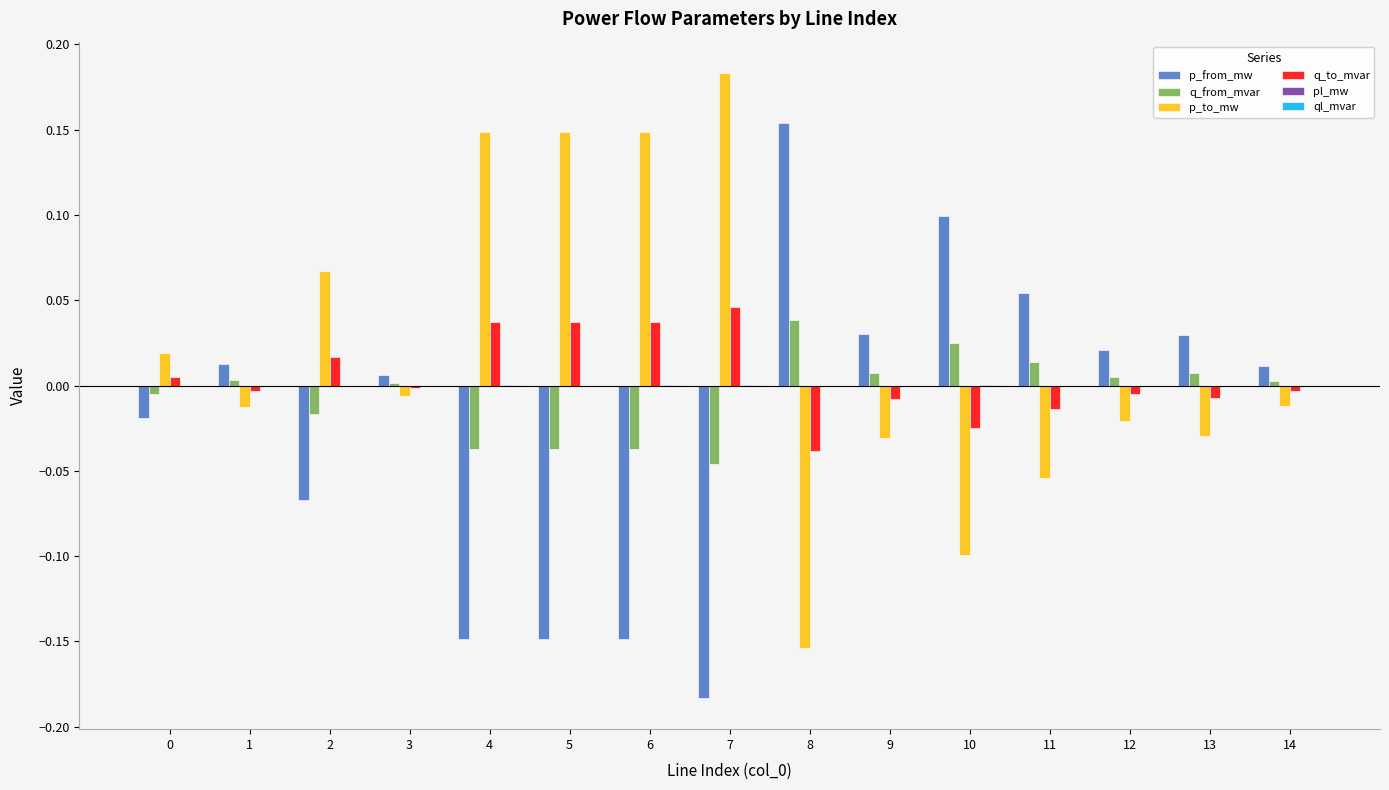

Are the bars grouped side by side (vs. stacked)?

Yes